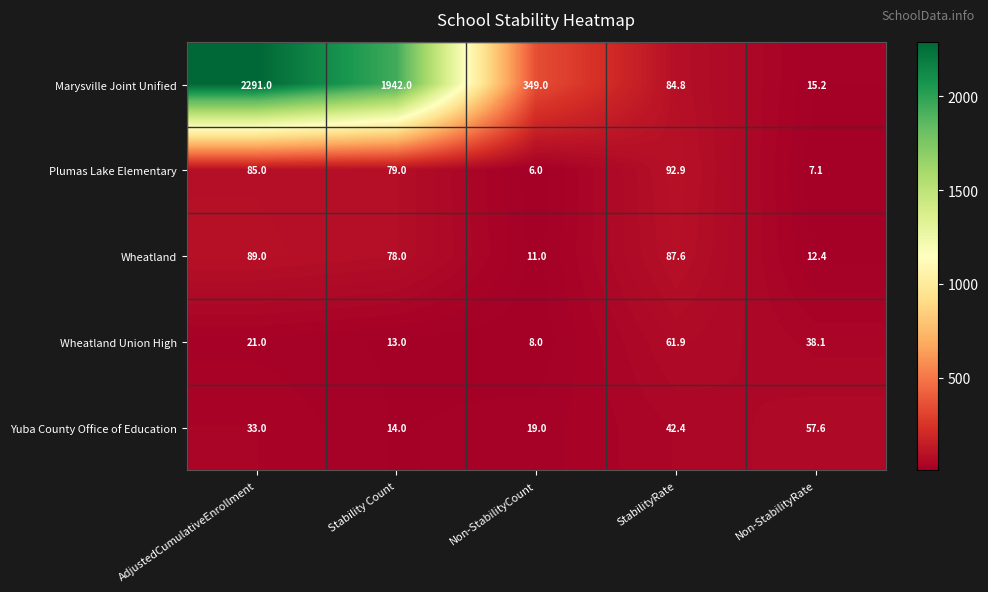

True or false: Marysville Joint Unified has a value of 2291.0 at AdjustedCumulativeEnrollment.

True